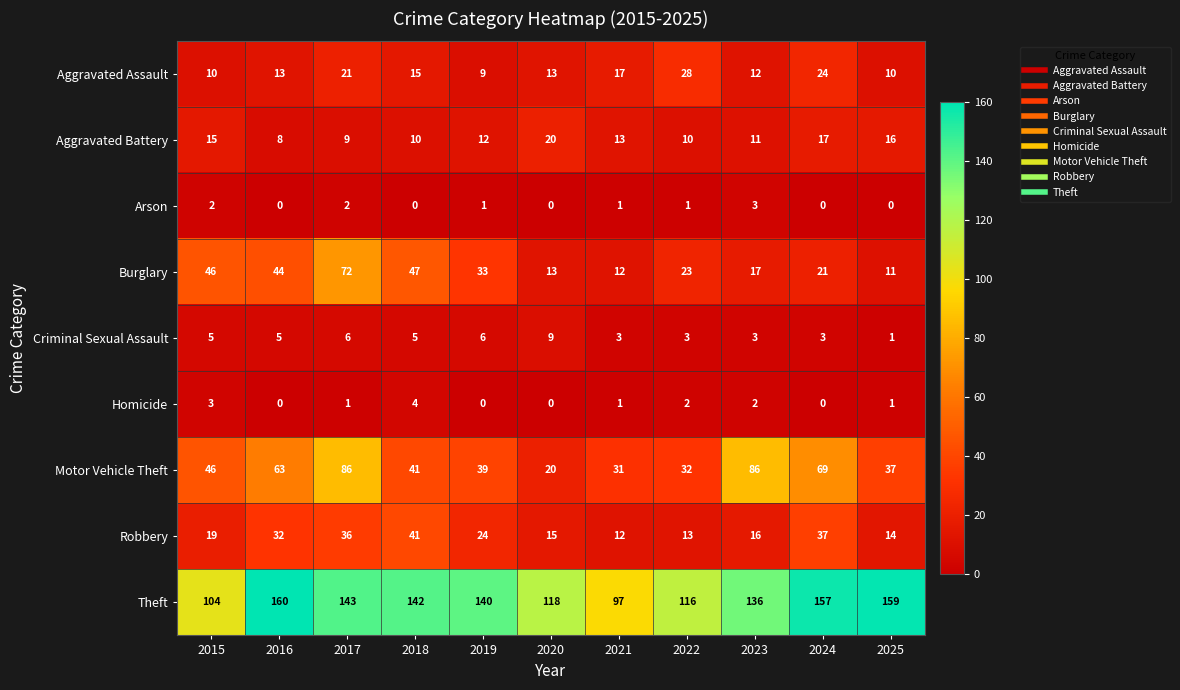

What value does the Aggravated Battery series have at 2021?

13